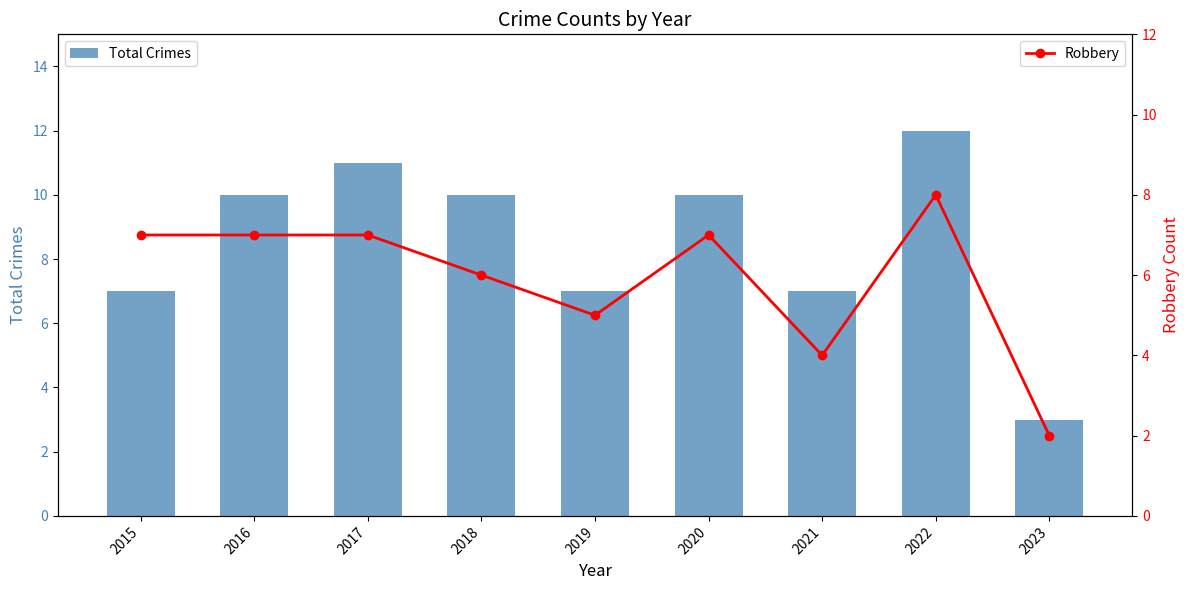

What is the smallest value displayed?

2